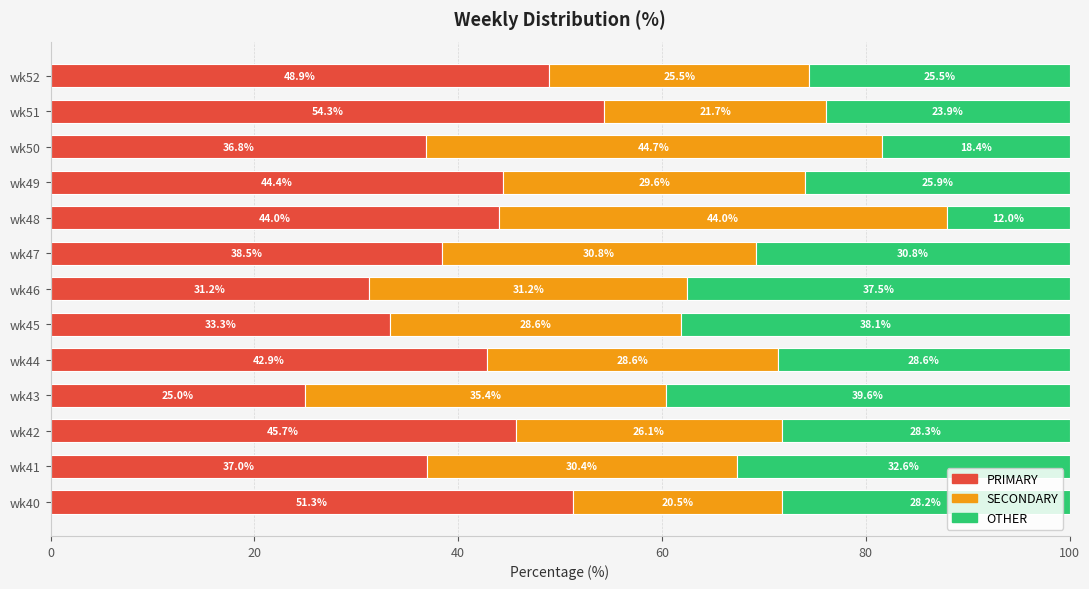

The PRIMARY series shows 79.3 at wk52. True or false?

False